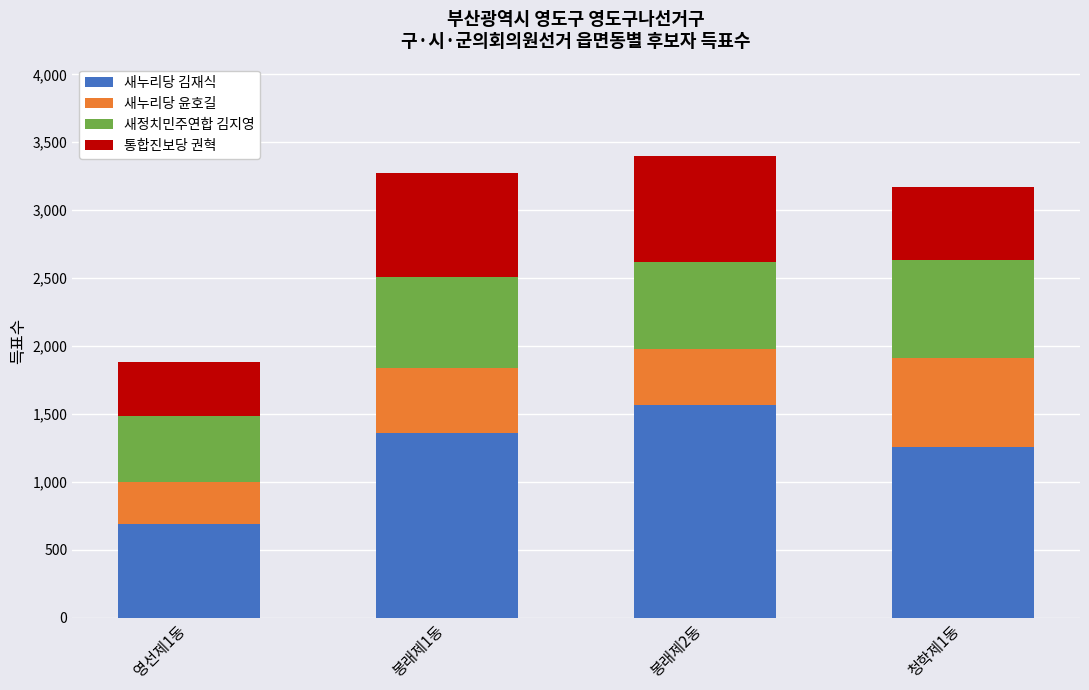

The 새누리당 김재식 series shows 1562 at 봉래제2동. True or false?

True